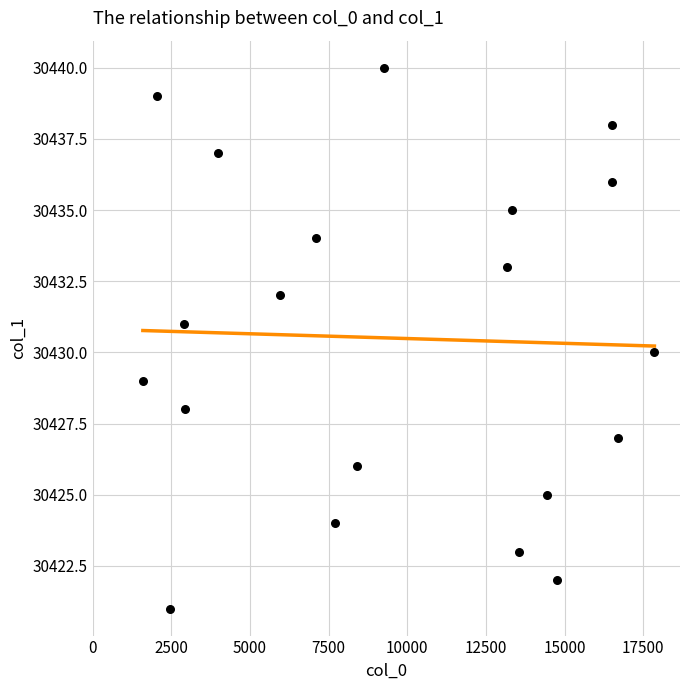

What is the range of Y values (max minus min)?

19